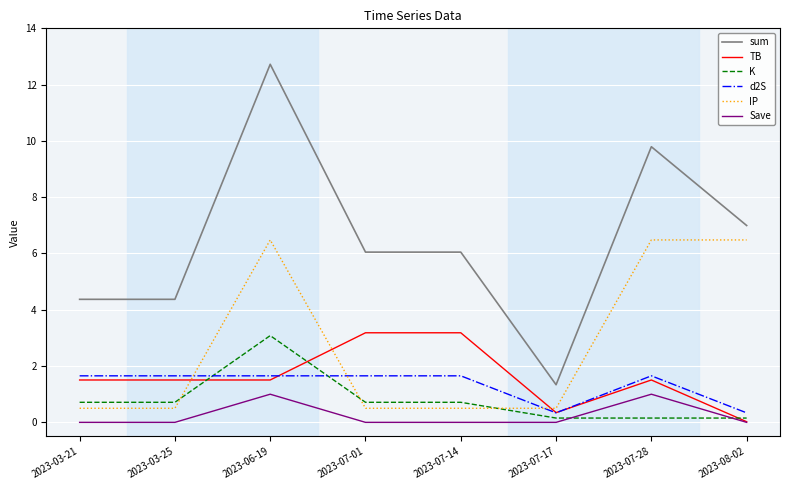

How many categories are shown in the chart?

8